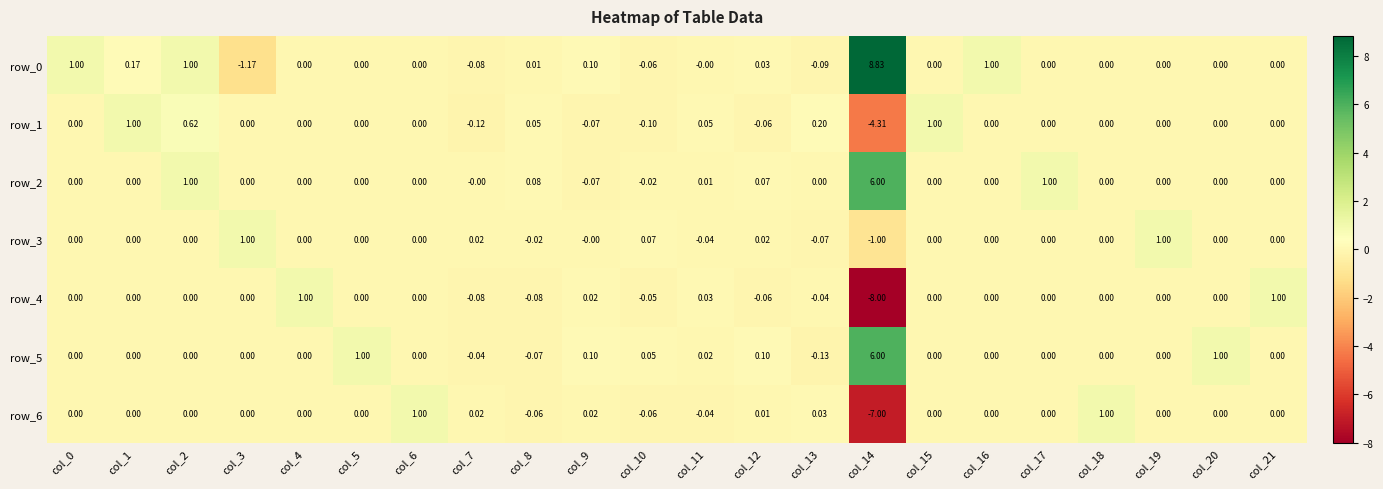

At which label does row_5 reach its peak?

col_14